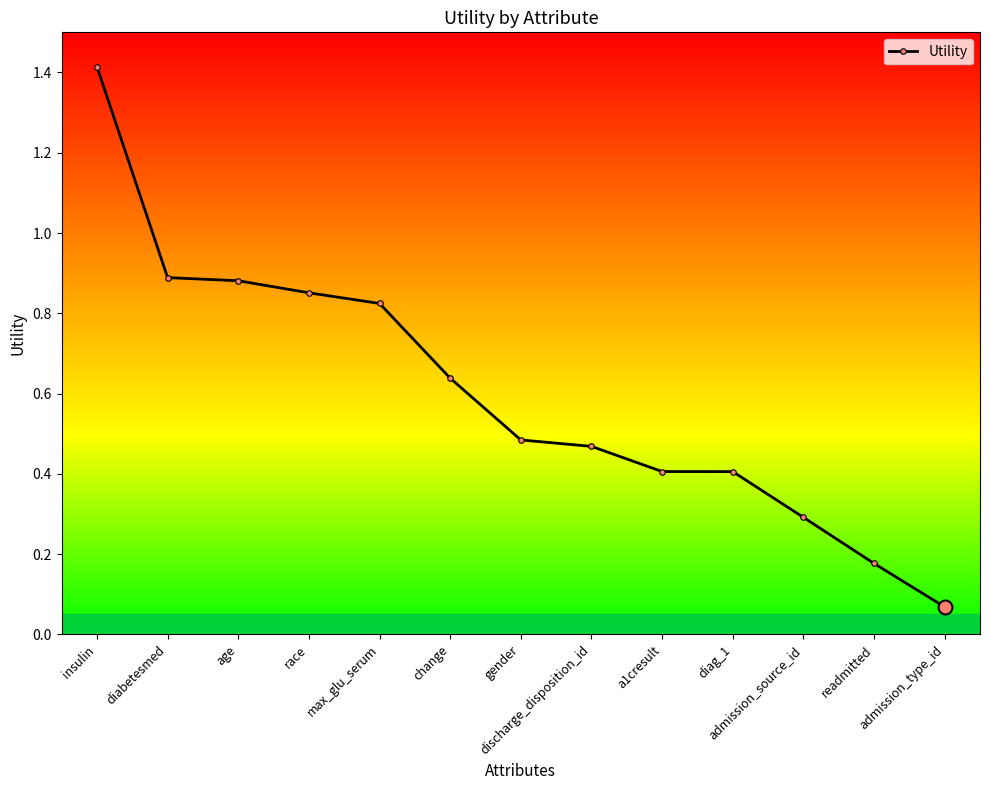

The value at diabetesmed is 1.5. True or false?

False